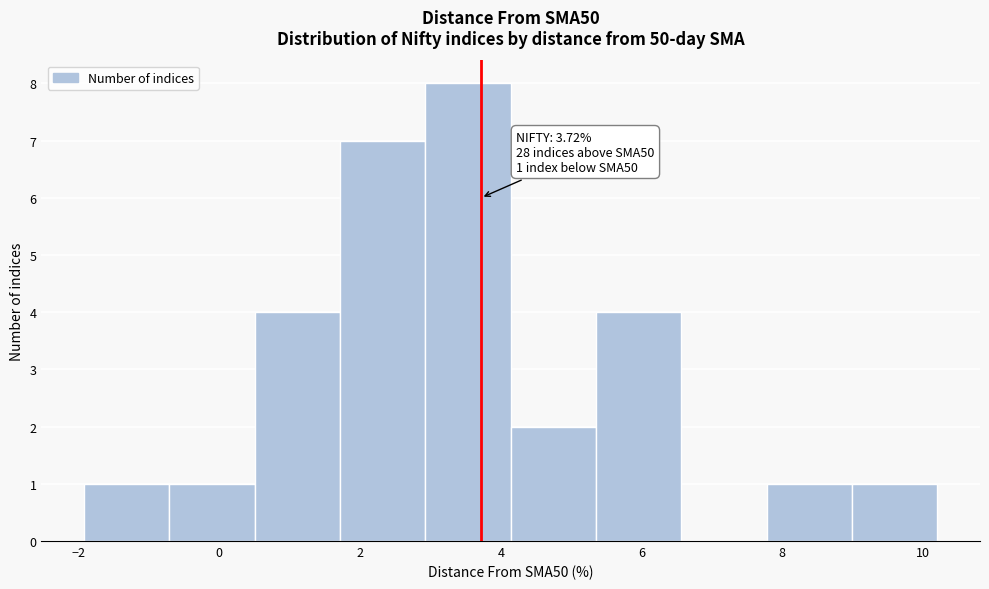

Over which range of the x-axis is the bar tallest?

3.0 to 4.2